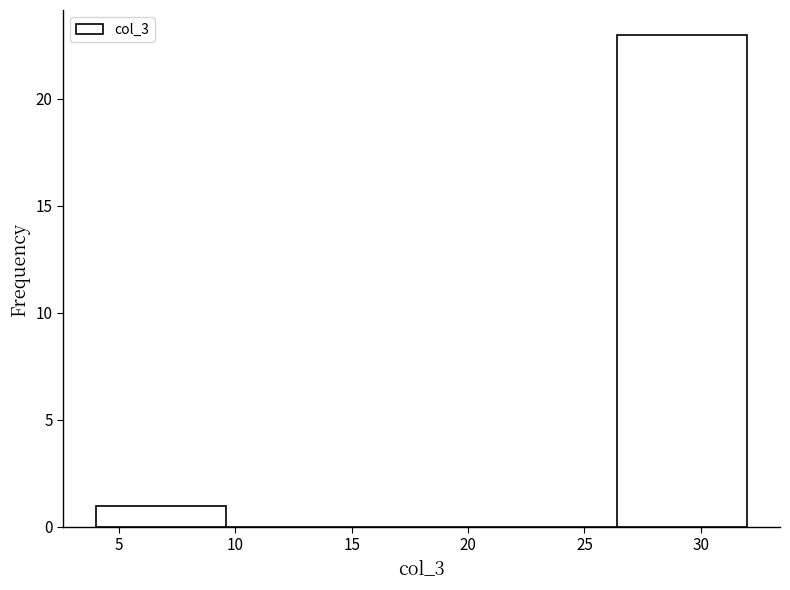

Over which range of the x-axis is the bar tallest?

26.4 to 32.0